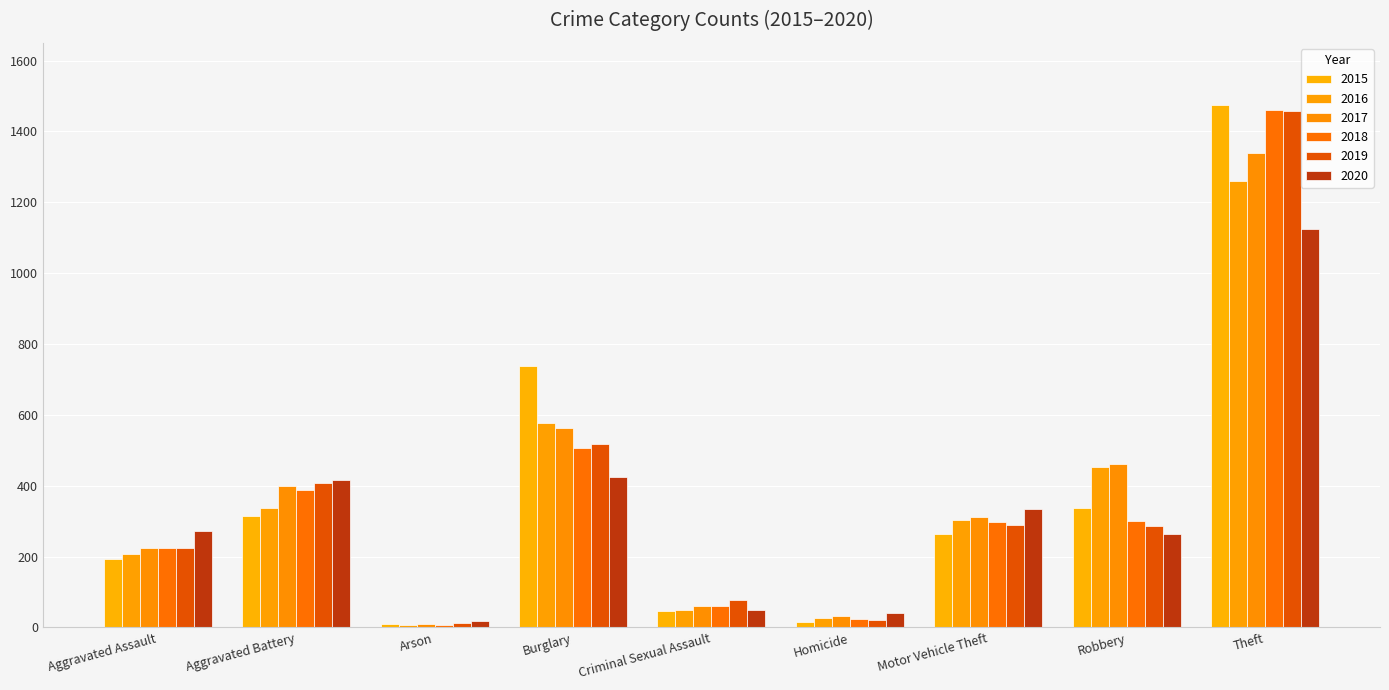

The 2016 series shows 136 at Aggravated Assault. True or false?

False